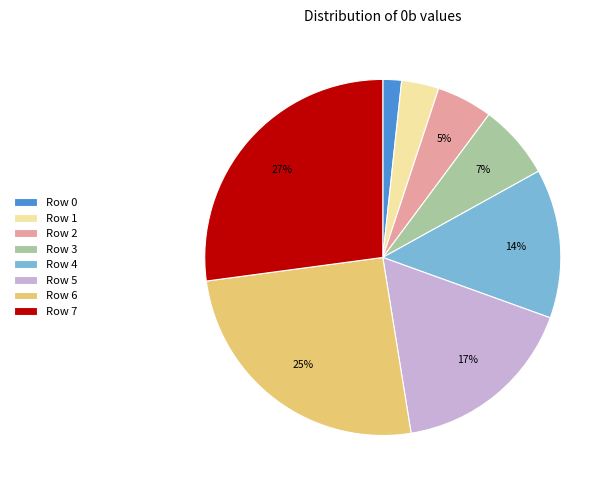

To the nearest percent, what percentage of the pie is Row 6?

25%